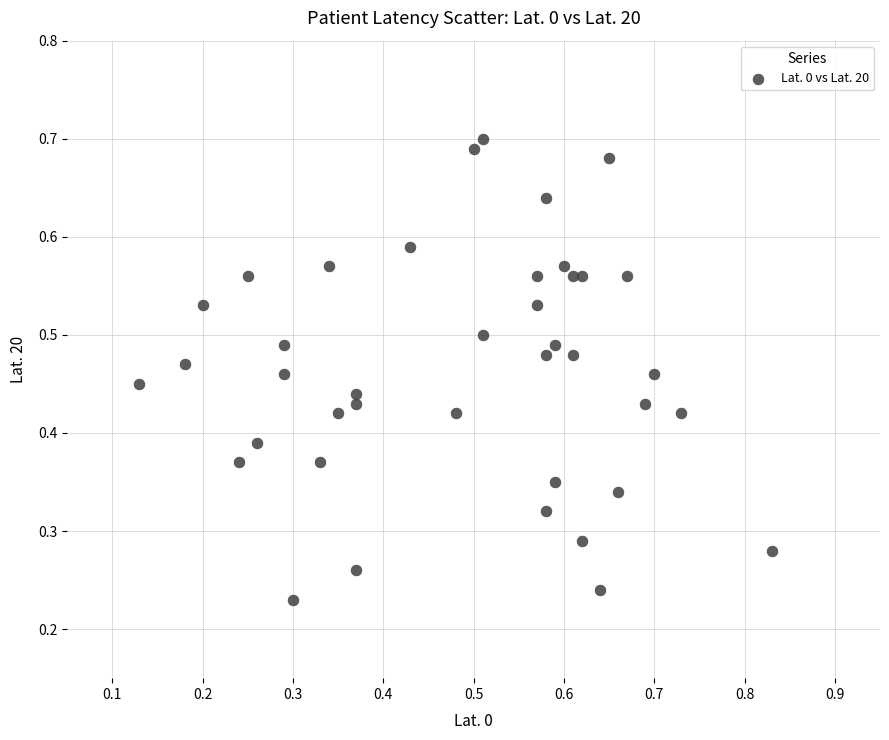

How many points are shown in the scatter plot?

40